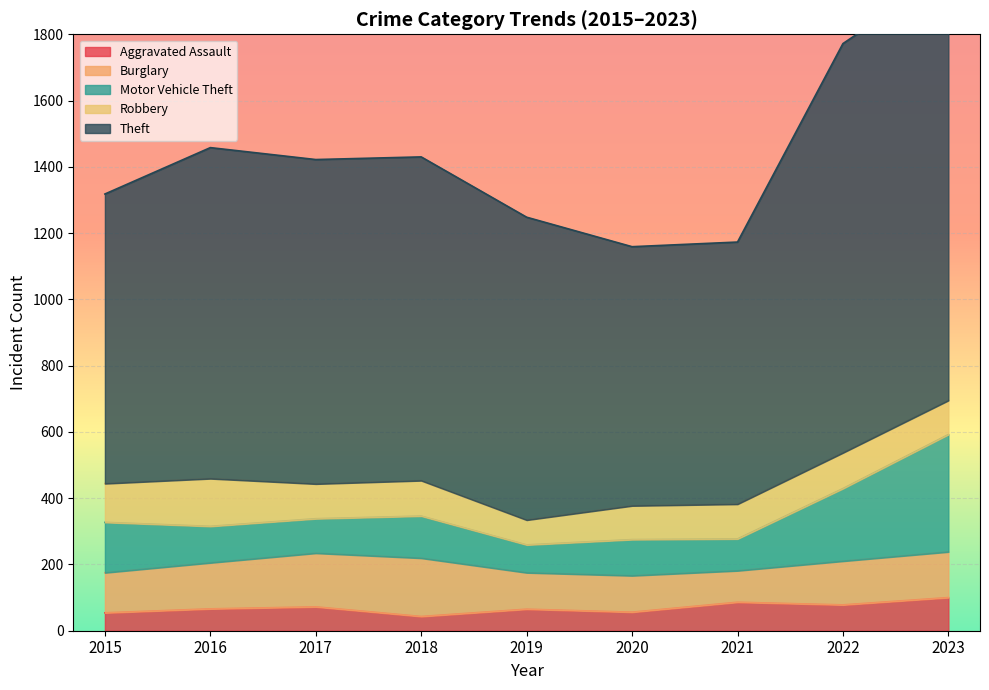

Reading right to left, what are all the values shown in this chart?

Aggravated Assault: 100	78	86	56	65	43	72	66	54
Burglary: 138	132	95	110	110	176	162	139	121
Motor Vehicle Theft: 354	219	96	109	84	127	104	110	152
Robbery: 103	108	105	102	75	107	105	144	117
Theft: 1292	1235	791	782	914	977	979	999	874